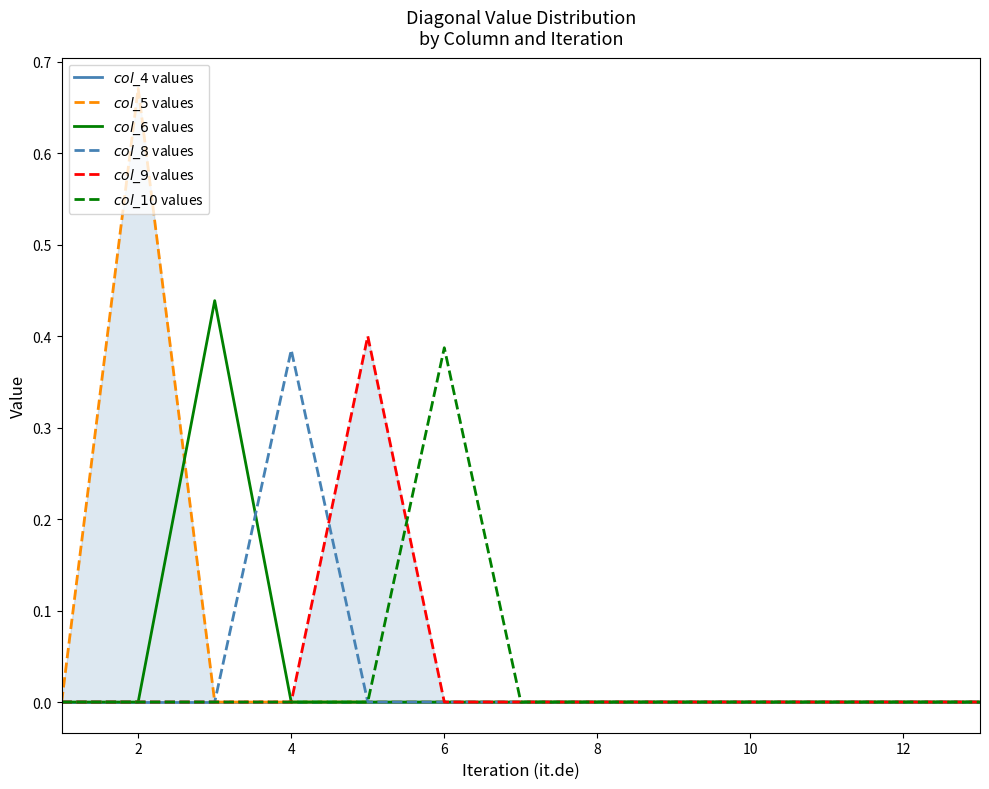

At which category does the chart reach its peak across all series?

2